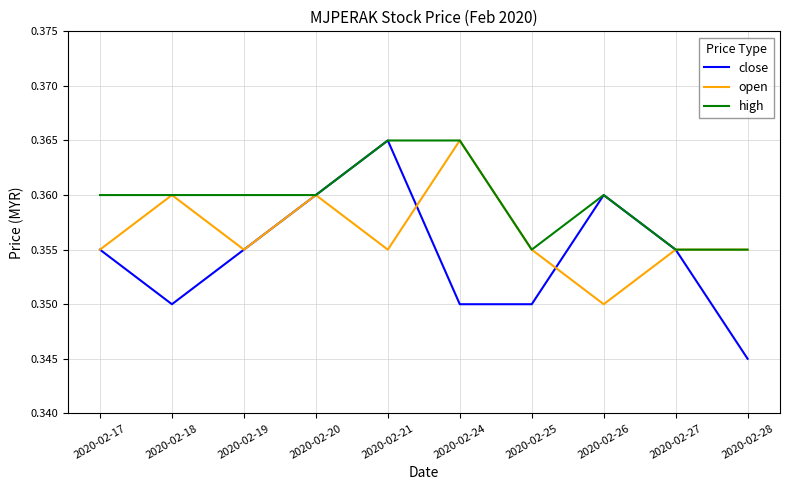

Count the number of categories in the chart.

10